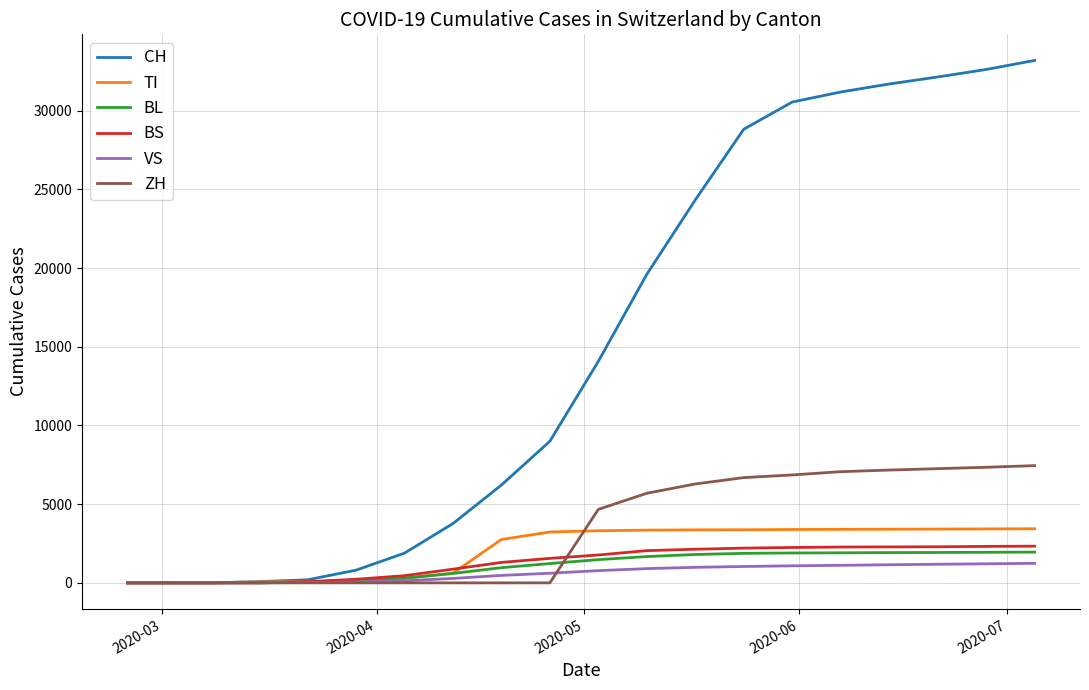

Which series has the largest total across all categories?

CH